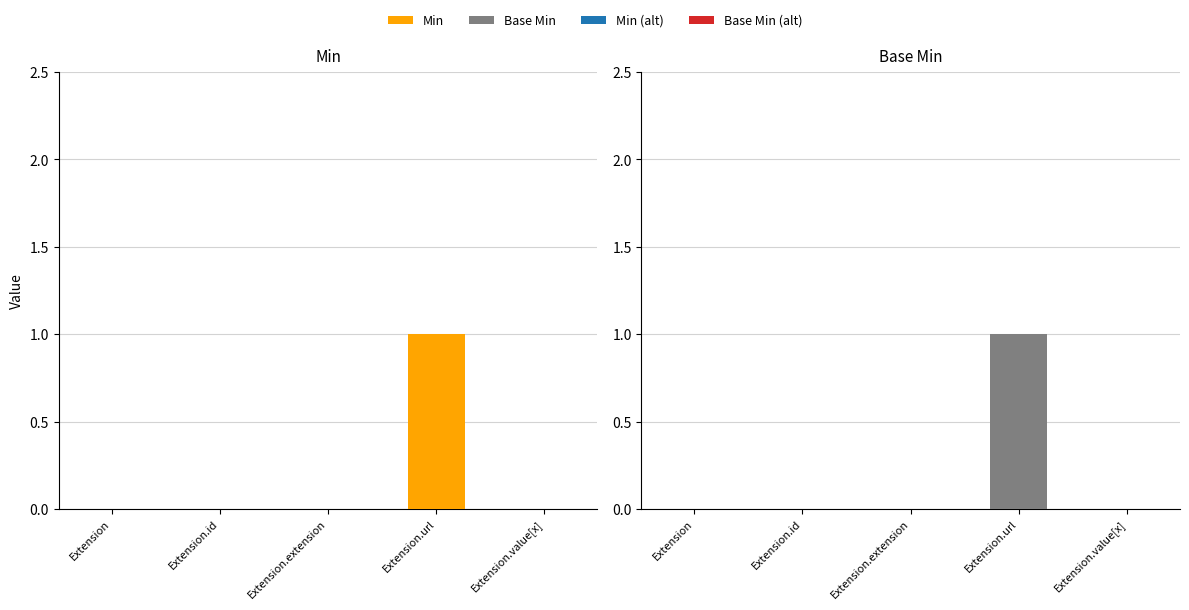

Which label corresponds to the largest value in the chart?

Extension.url